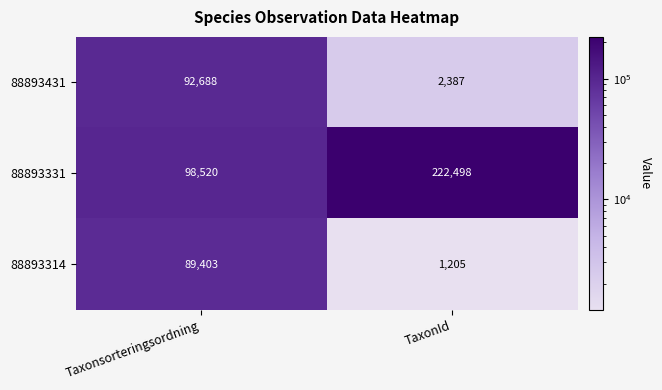

What is the total value across all series at Taxonsorteringsordning?

280611